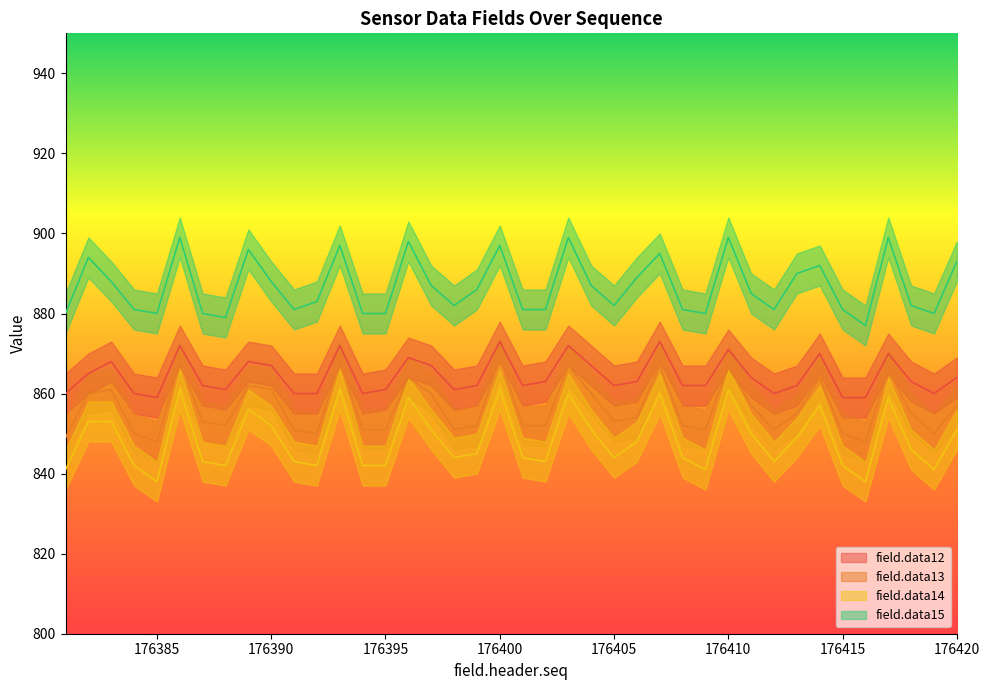

What is the difference between the field.data14 values at 176402 and 176401?

1